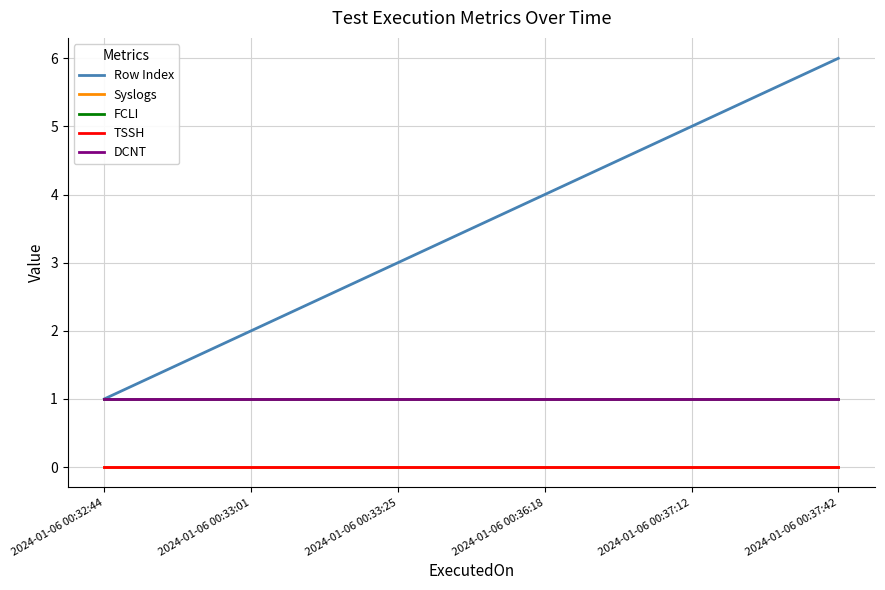

True or false: TSSH and Row Index intersect in this chart.

False